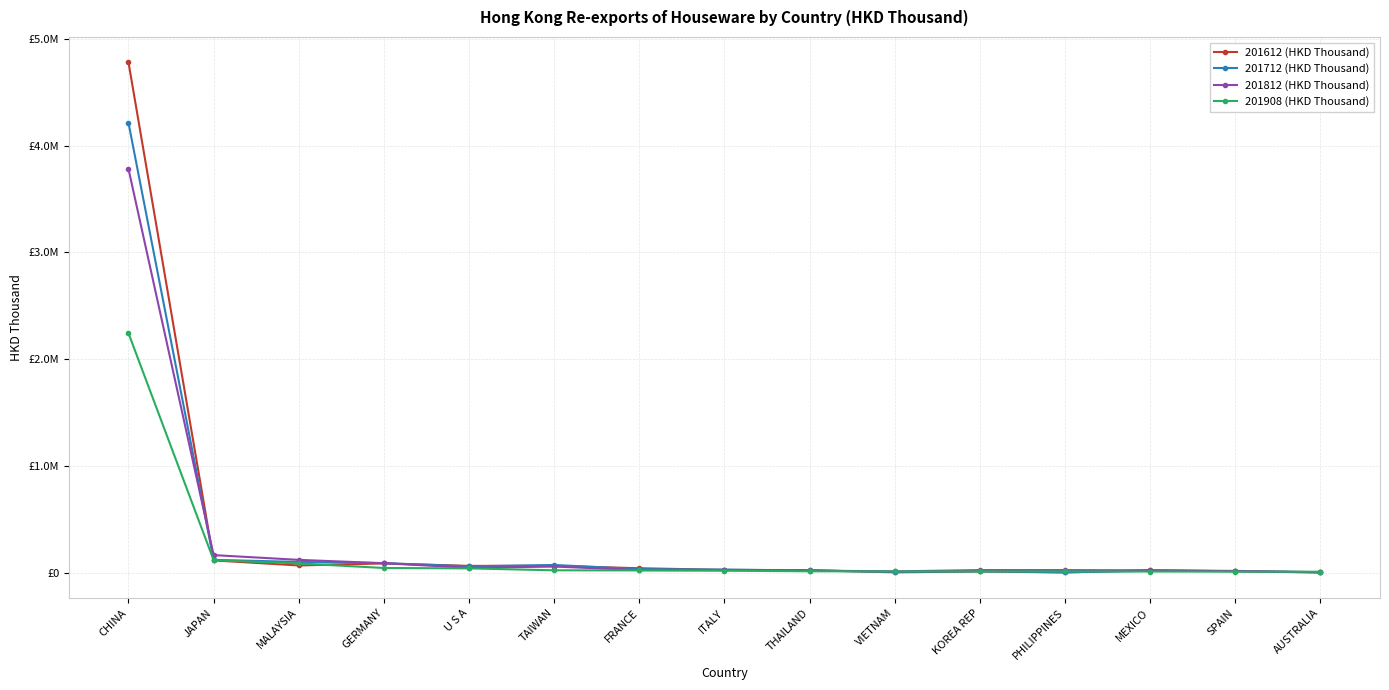

What are all the series names shown in the legend?

201612 (HKD Thousand), 201712 (HKD Thousand), 201812 (HKD Thousand), 201908 (HKD Thousand)